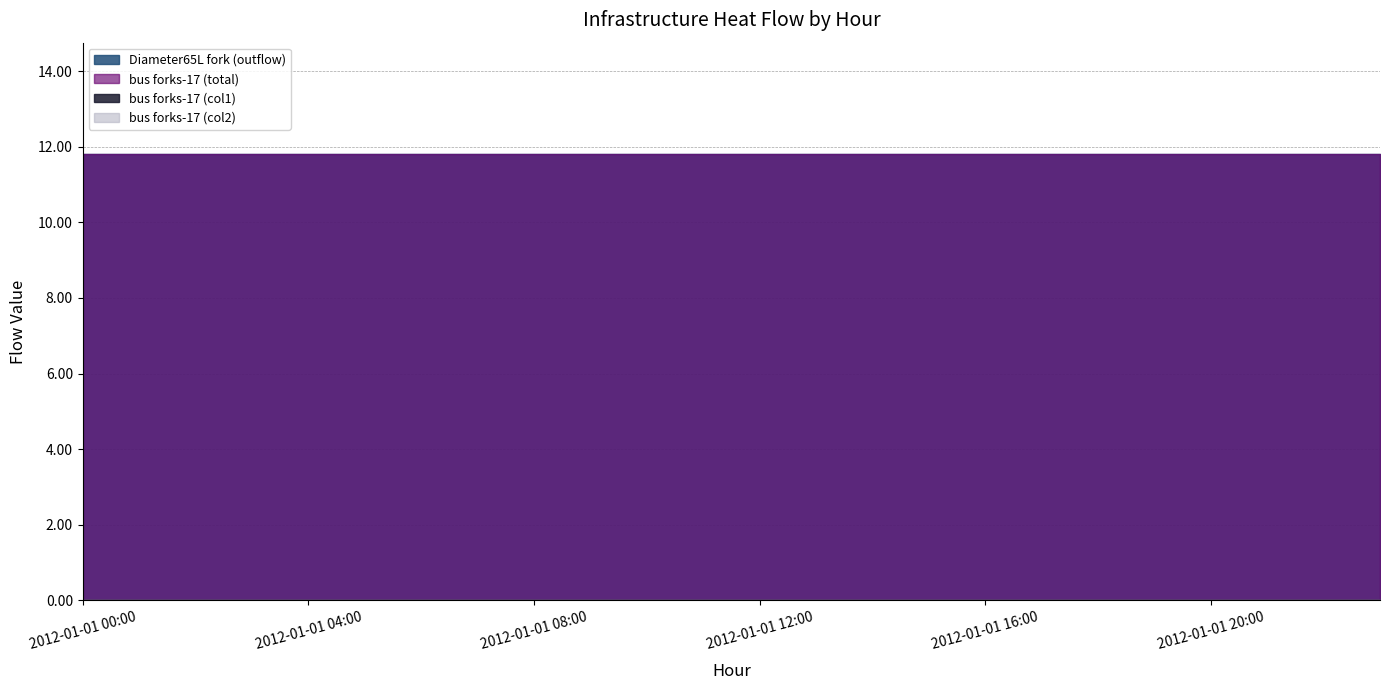

Which label corresponds to the smallest value in the chart?

2012-01-01 00:00